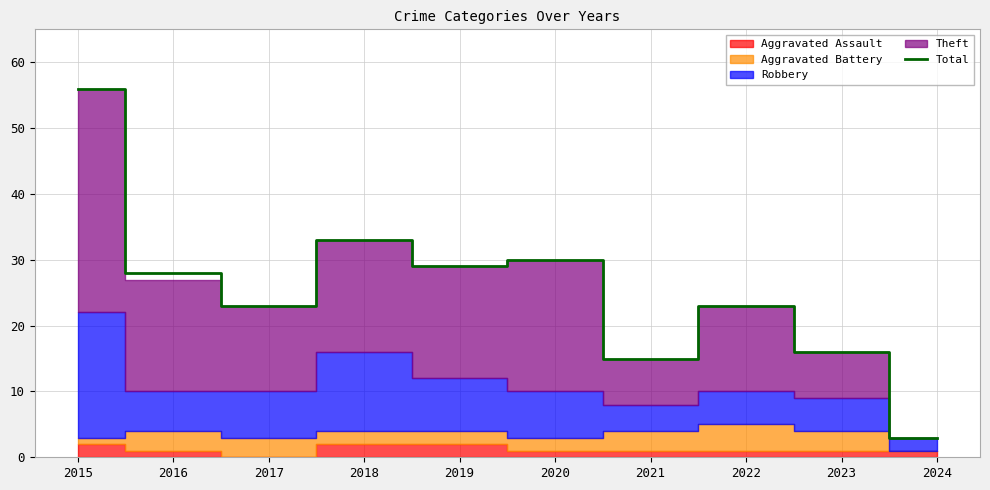

Rank the categories by value from highest to lowest.

2015, 2018, 2020, 2019, 2016, 2017, 2022, 2023, 2021, 2024